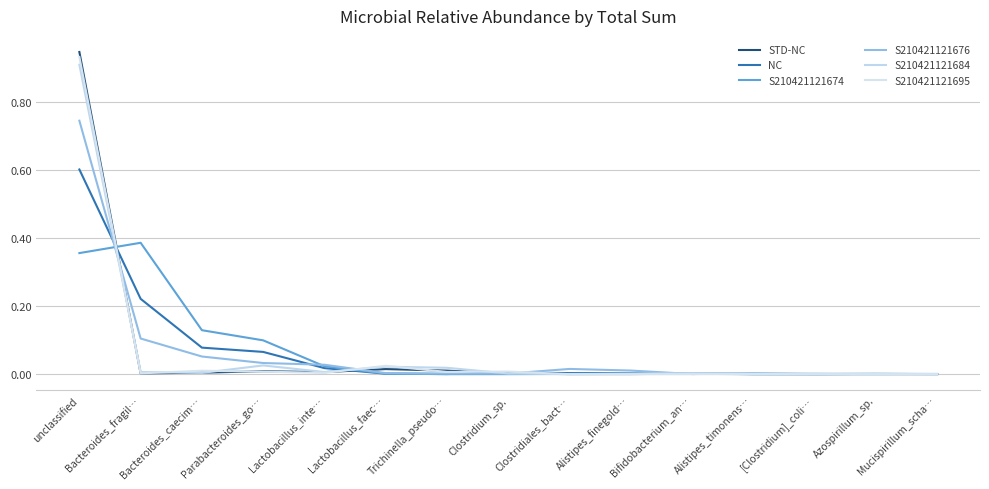

How many lines are shown in the chart?

6